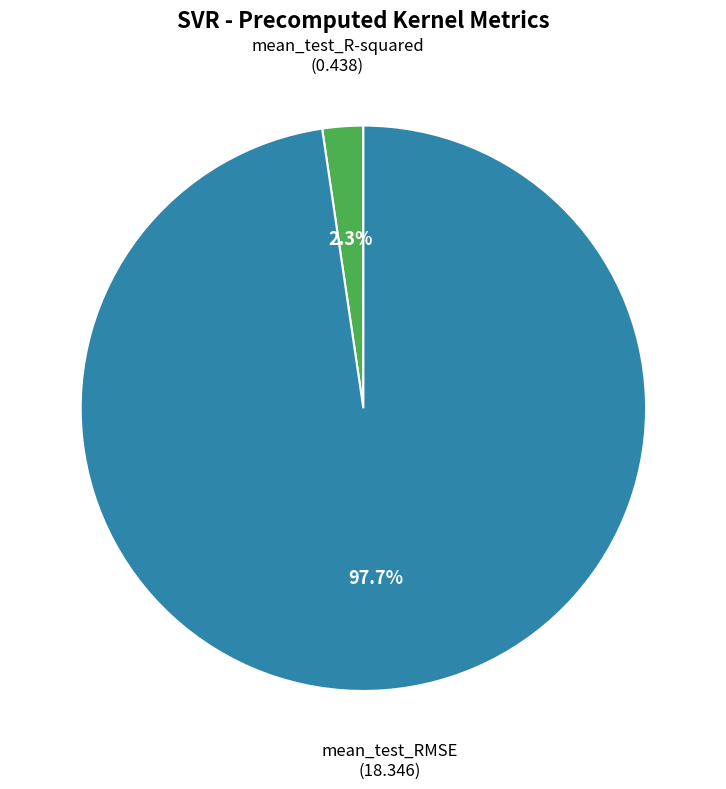

Is there any slice that represents more than half of the pie?

Yes